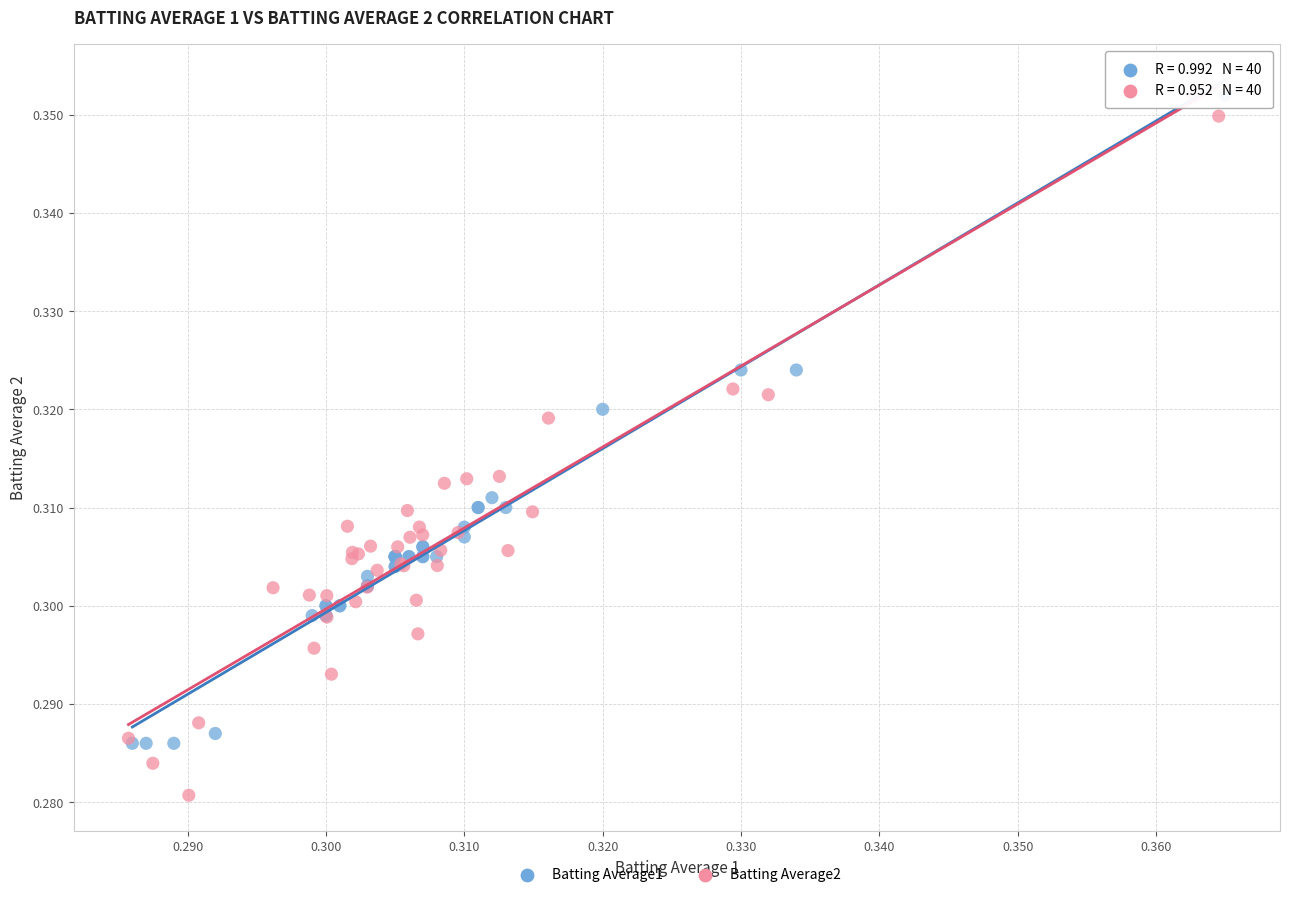

What are all the series names shown in the legend?

Batting Average1, Batting Average2